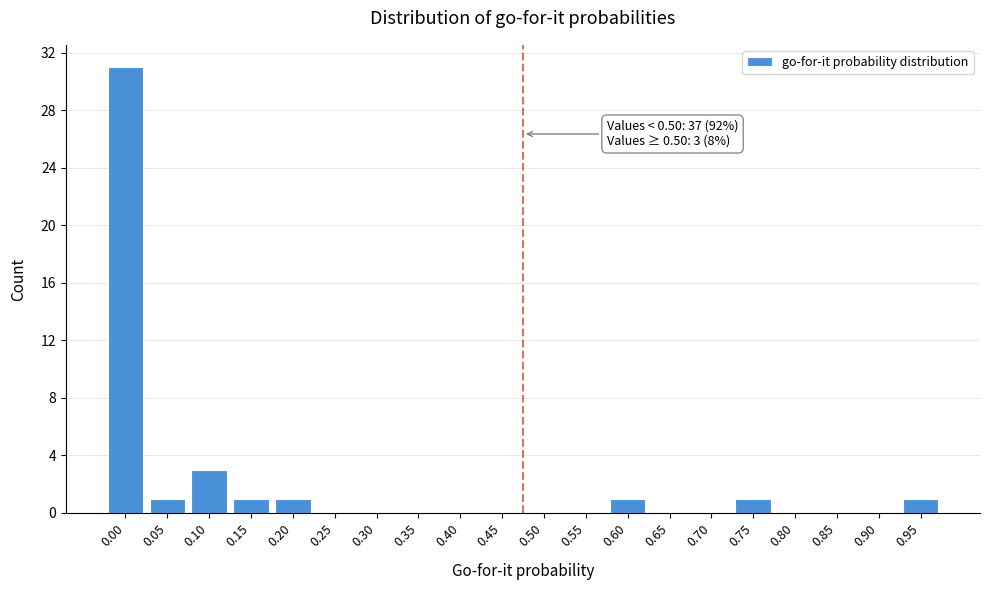

Reading left to right, transcribe all the data shown in this chart.

0.00=31	0.05=1	0.10=3	0.15=1	0.20=1	0.25=0	0.30=0	0.35=0	0.40=0	0.45=0	0.50=0	0.55=0	0.60=1	0.65=0	0.70=0	0.75=1	0.80=0	0.85=0	0.90=0	0.95=1